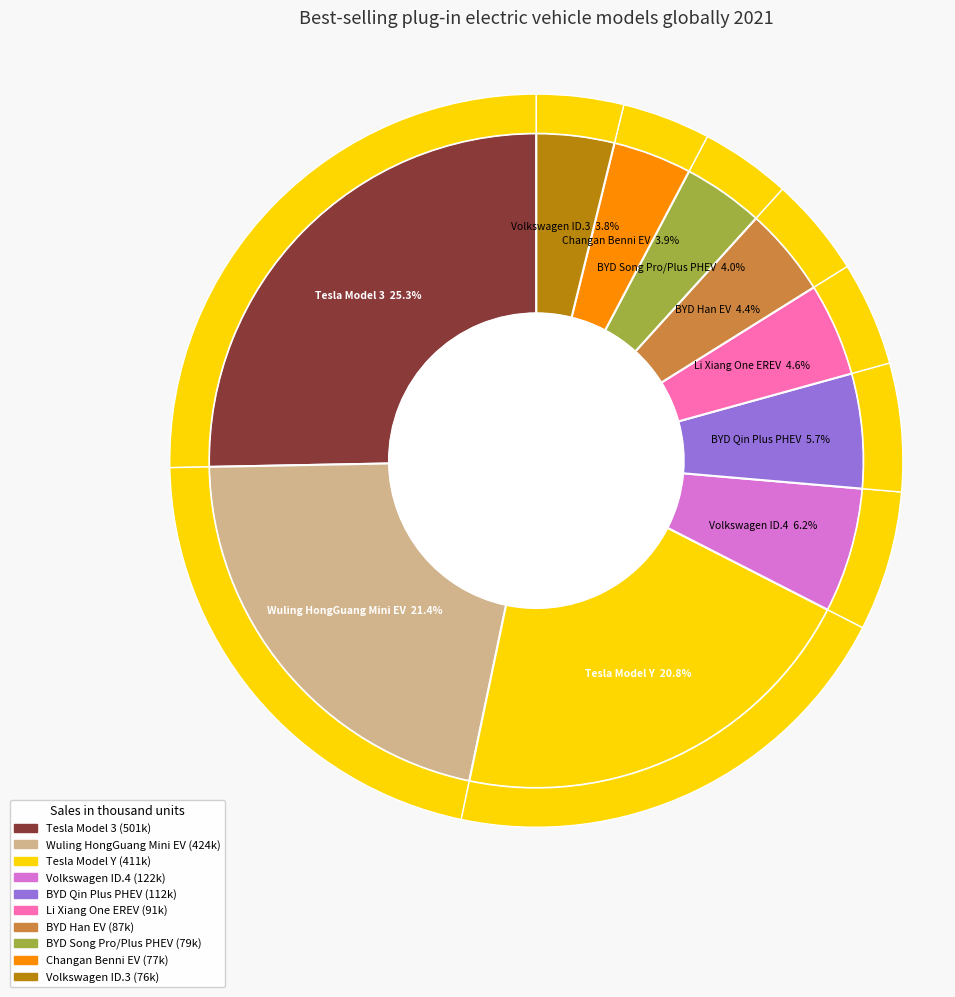

To the nearest percent, what is the average slice percentage?

10%